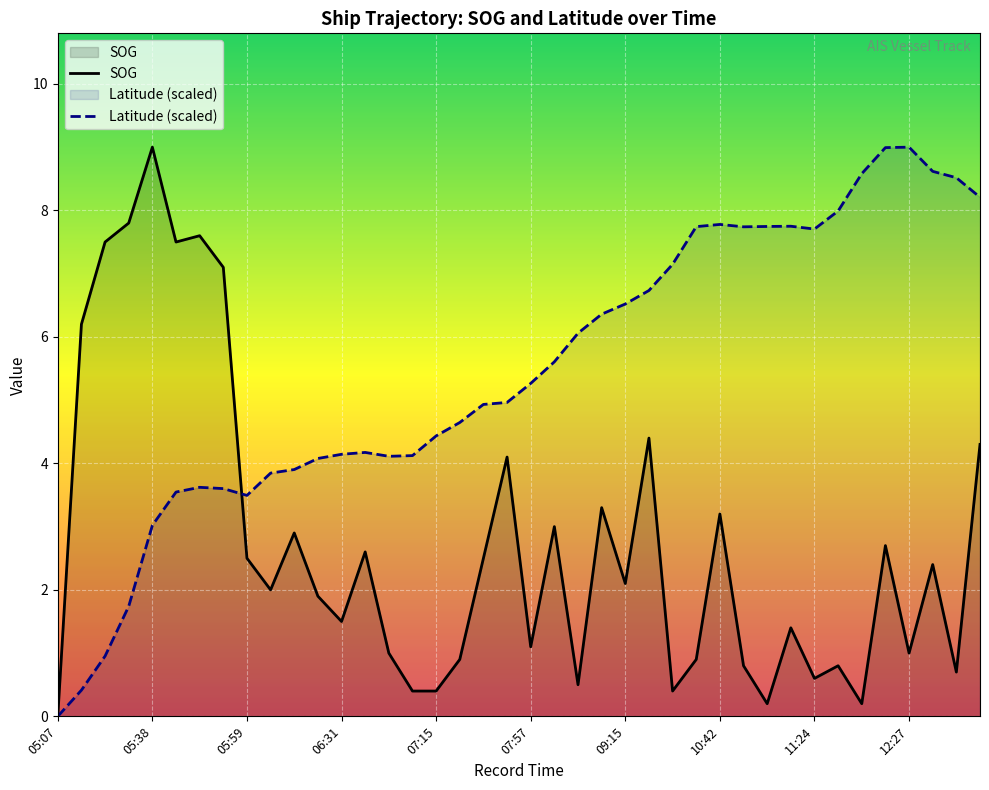

The Latitude series shows 4.2 at 09:15. True or false?

False